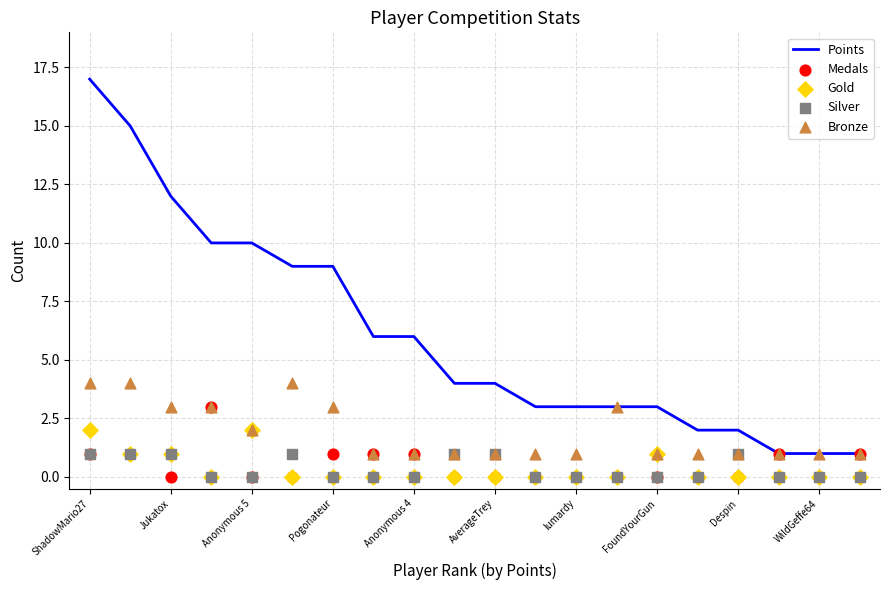

Which series has the largest total across all categories?

Points